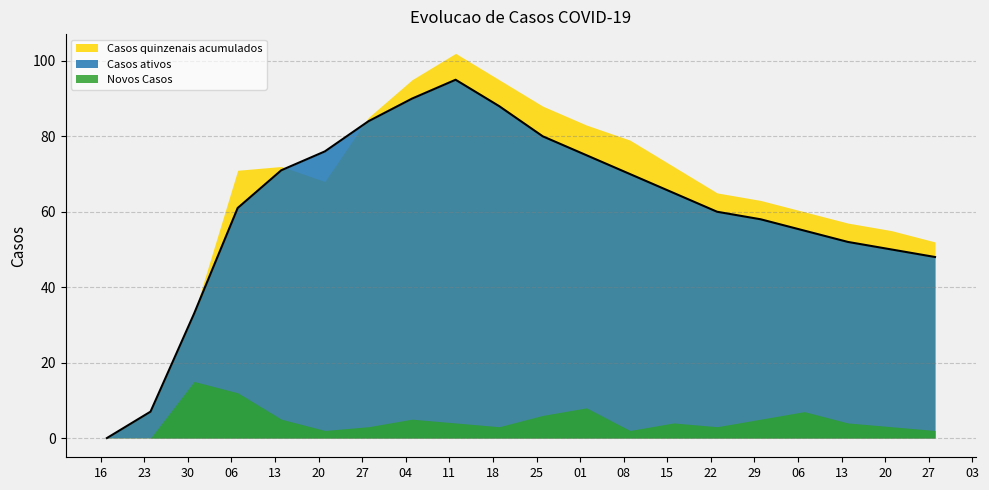

Which series has the largest total across all categories?

Casos quinzenais acumulados